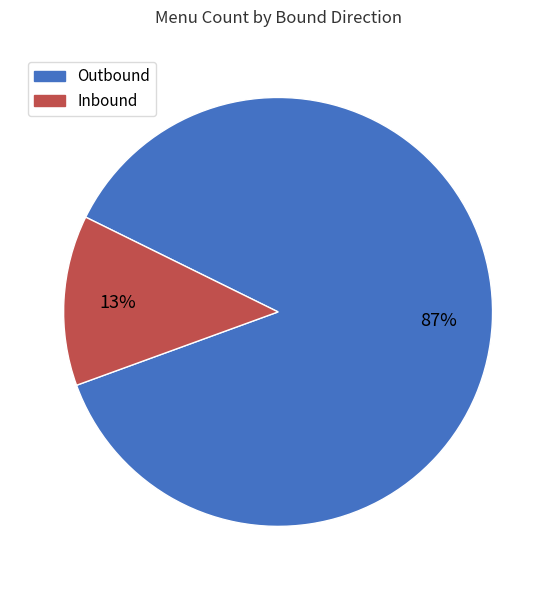

Is it true that Inbound is 13% of the pie?

True